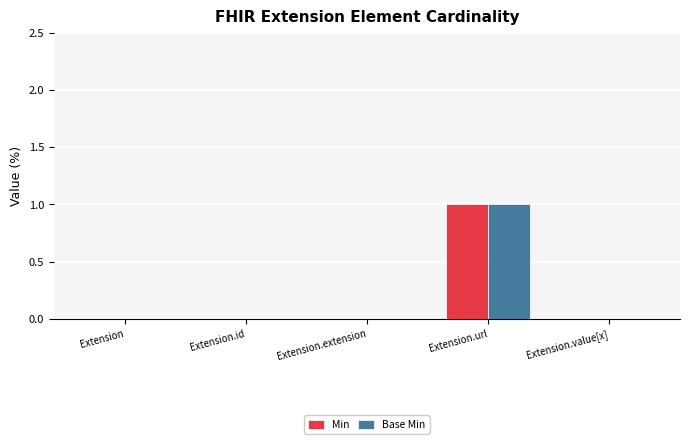

Which label corresponds to the largest value in the chart?

Extension.url